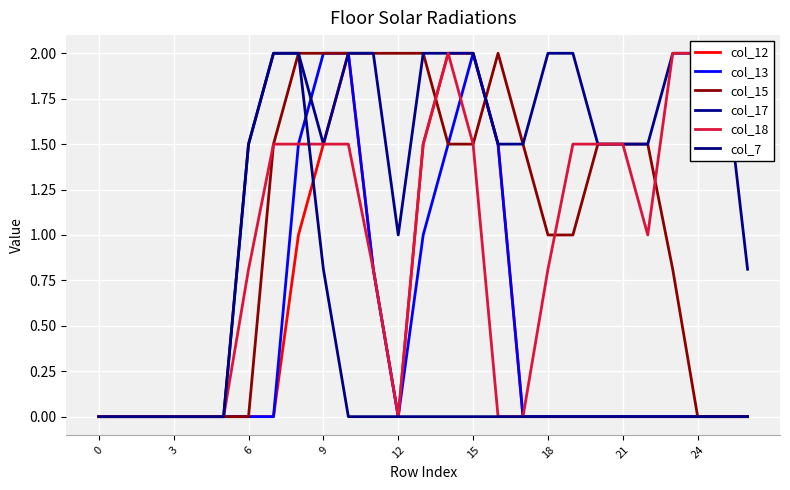

The value of col_15 at 18 is 1.0. True or false?

True